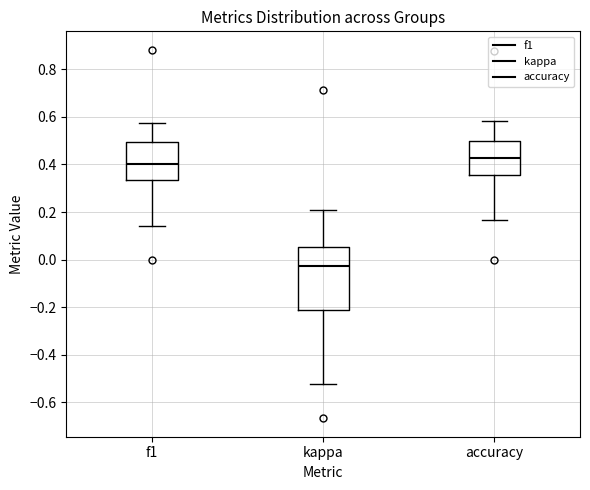

Reading left to right, read every box against the y-axis: the position of its median line, the range the box covers, and the ends of its whiskers. The values are not printed on the chart, so give them approximately, as read against the axis.

f1: median 0.40, box 0.34 to 0.50, whiskers 0.14 to 0.58
kappa: median -0.02, box -0.22 to 0.06, whiskers -0.52 to 0.22
accuracy: median 0.42, box 0.36 to 0.50, whiskers 0.16 to 0.58